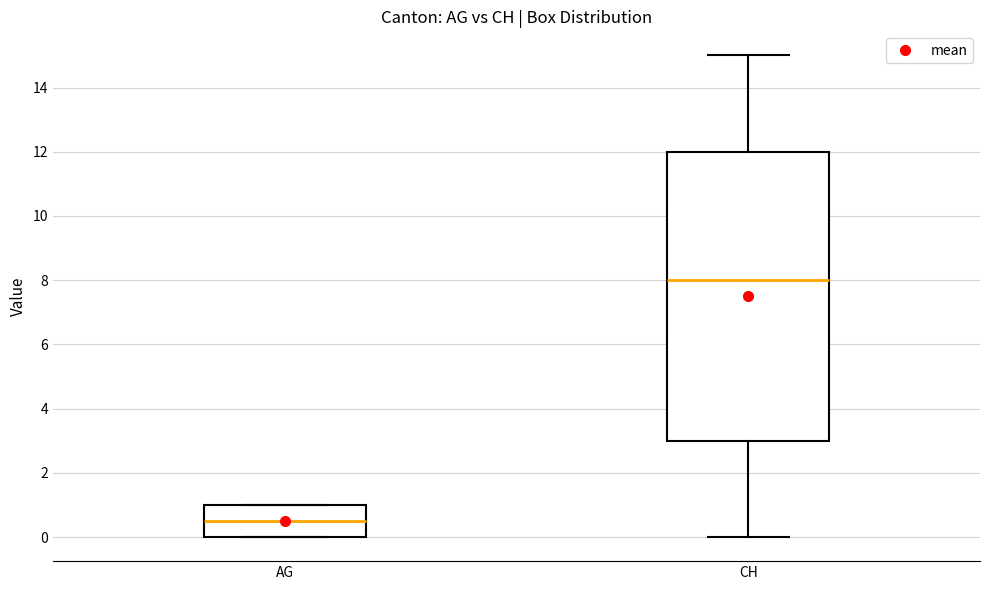

Reading left to right, transcribe this box plot: for each box, give where its median line is, the range the box spans, and where its two whiskers end, as read against the y-axis. The values are not printed on the chart, so give them approximately, as read against the axis.

AG: median 0.6, box 0.0 to 1.0, whiskers 0.0 to 1.0
CH: median 8.0, box 3.0 to 12.0, whiskers 0.0 to 15.0